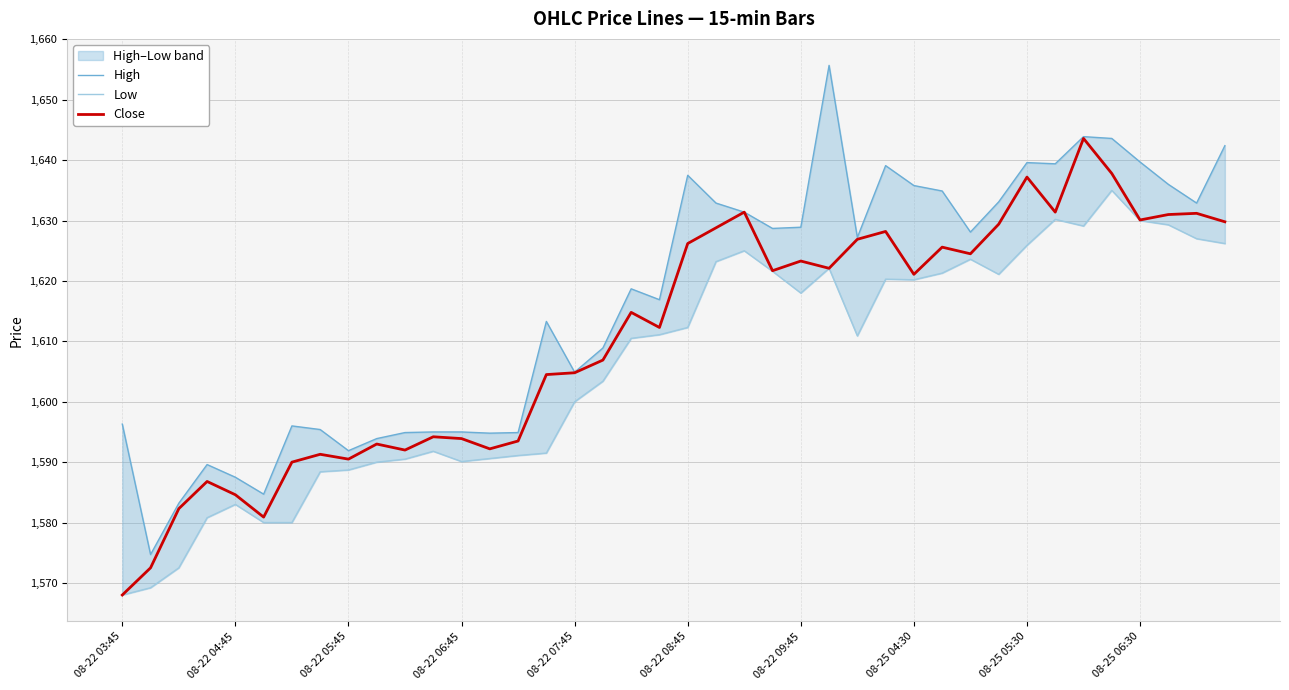

What is the highest value of the Close series?

1643.6